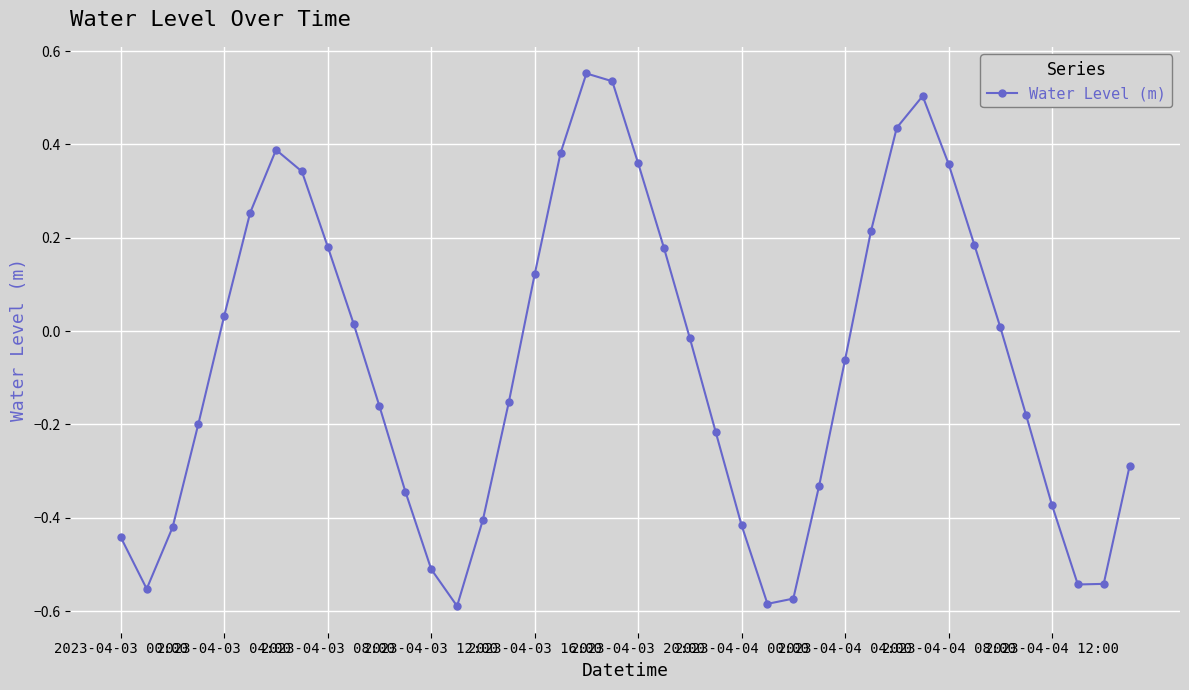

How many values are above zero?

18